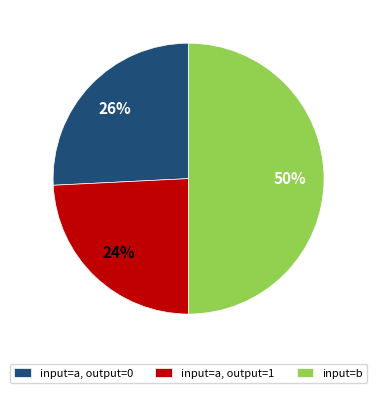

Does input=a, output=1 account for over 50% of the chart?

No